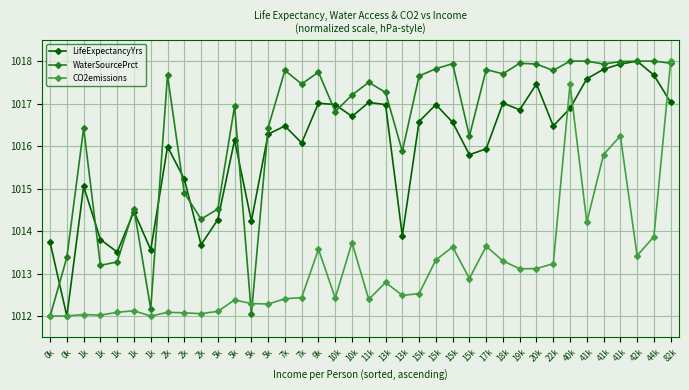

List the labels in order of LifeExpectancyYrs value, largest first.

42k, 41k, 41k, 44k, 41k, 20k, 11k, 82k, 9k, 18k, 10k, 13k, 15k, 40k, 19k, 10k, 15k, 15k, 7k, 22k, 5k, 5k, 7k, 2k, 17k, 15k, 2k, 1k, 1k, 5k, 5k, 13k, 1k, 0k, 2k, 1k, 1k, 0k